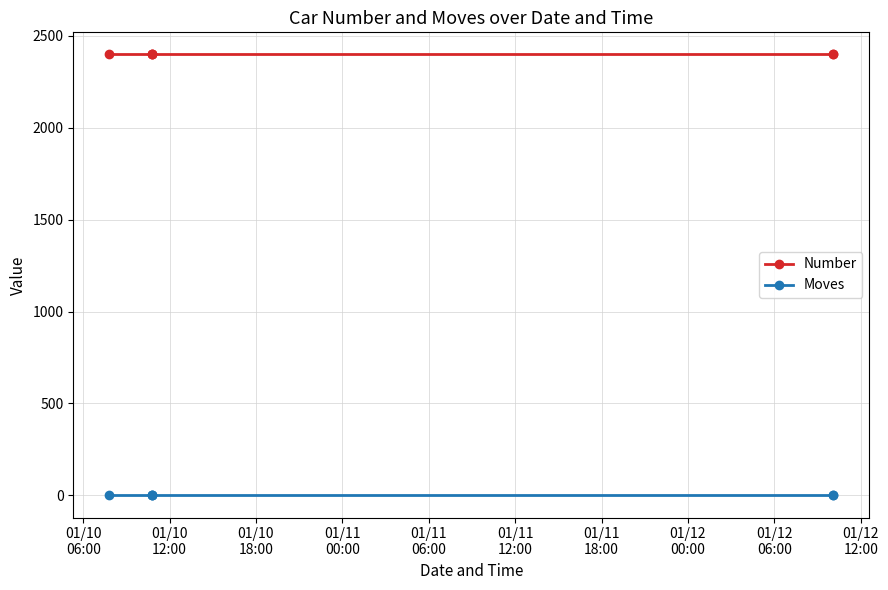

Is this an area chart (filled region under the line)?

No